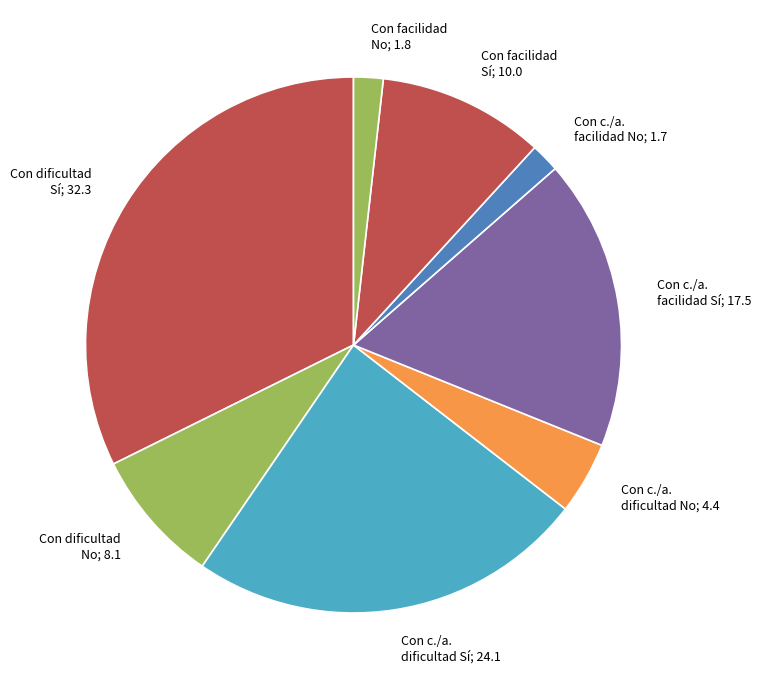

What is the largest slice in the pie chart?

Con dificultad Sí; 32.3